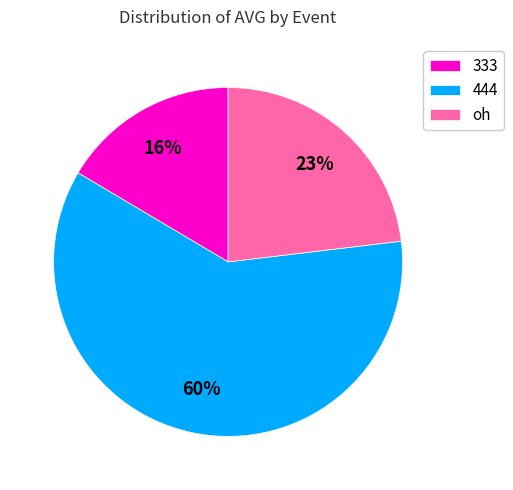

What is the ratio of the value at oh to the value at 333?

1.4